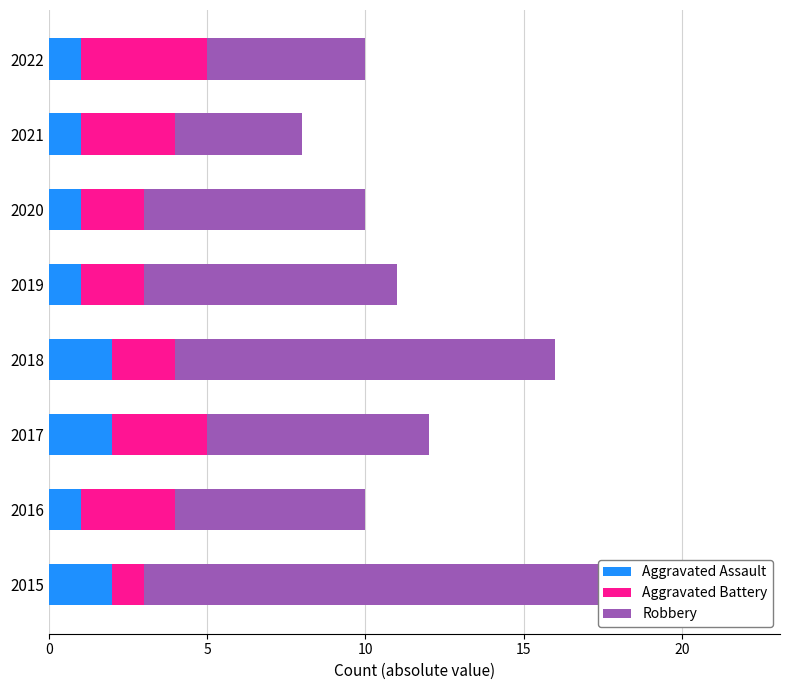

At 2020, list the series in order from largest to smallest.

Robbery, Aggravated Battery, Aggravated Assault